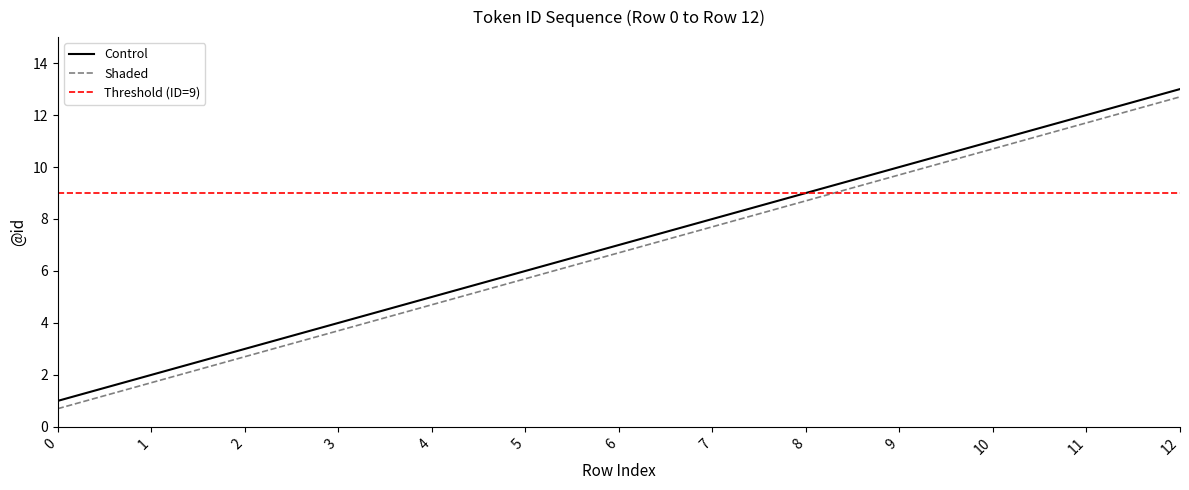

Is the value of Control at 2 greater than the value of Shaded at 4?

No